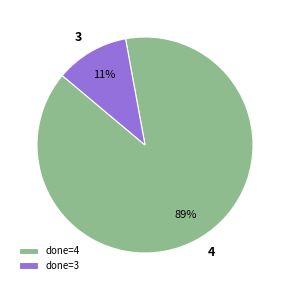

To the nearest percent, what is the difference between the largest and smallest slice percentages?

78%